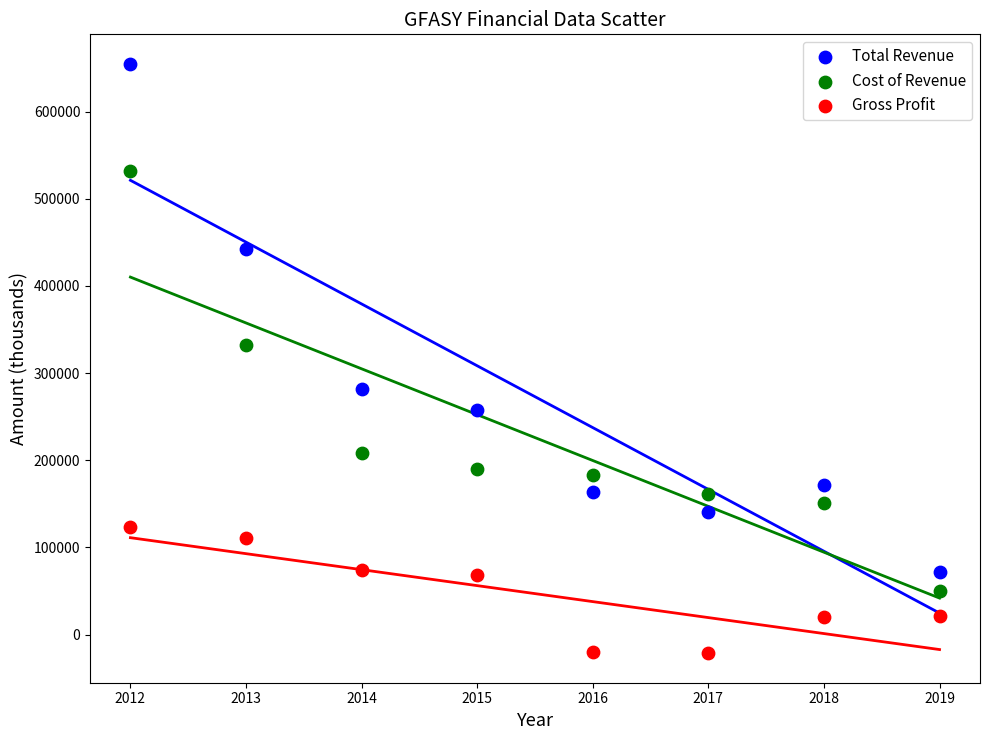

In the Total Revenue series, what Y value is closest to 363200?

442600